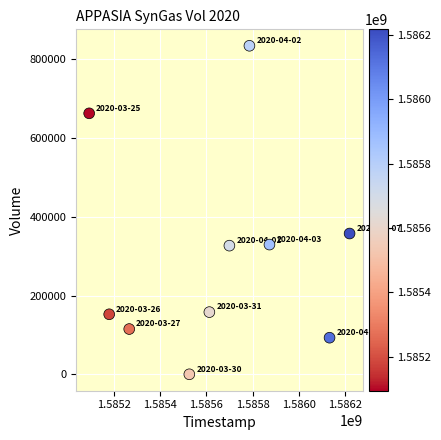

What Y value in the scatter plot is closest to 417400?

357700